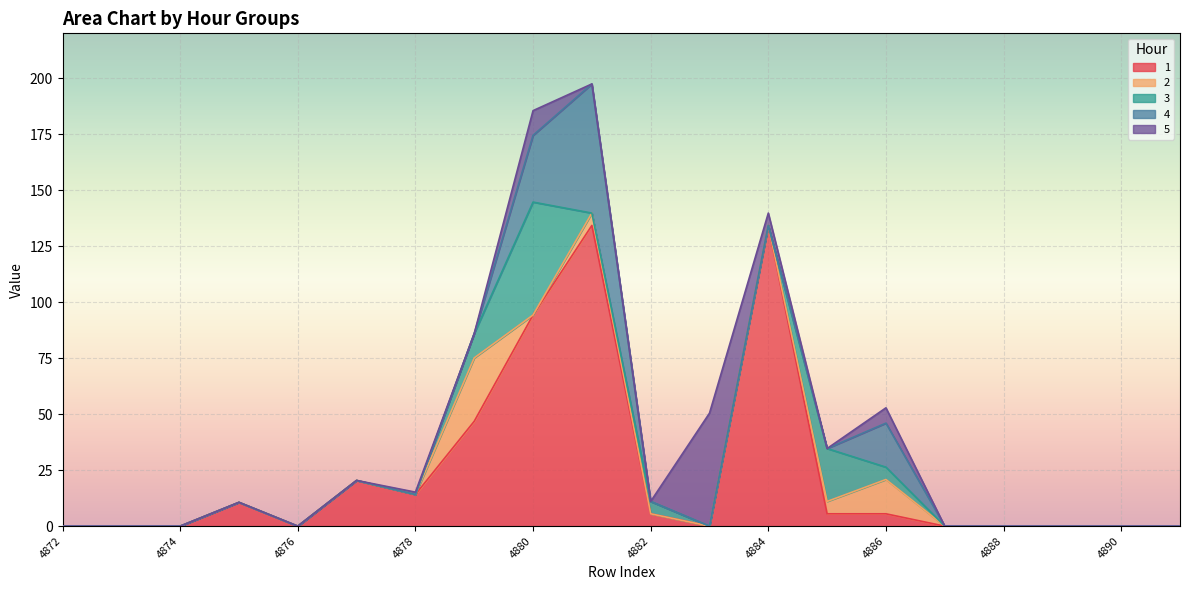

How many data points does each series have?

20